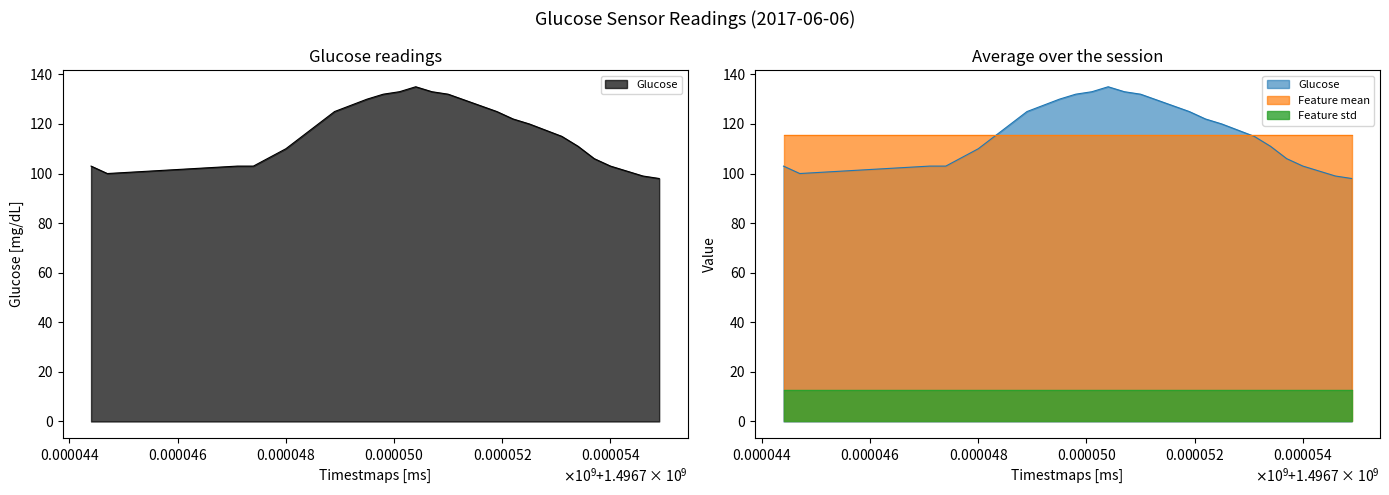

At how many categories does at least one series exceed 13?

24